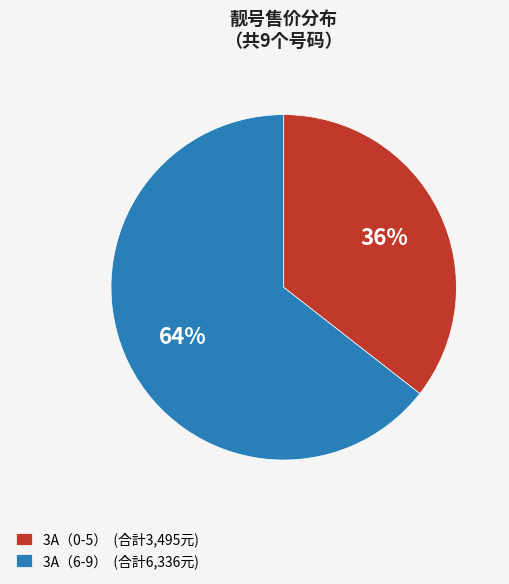

The 3A（0-5） (合計3,495元) slice represents 36% of the pie. True or false?

True